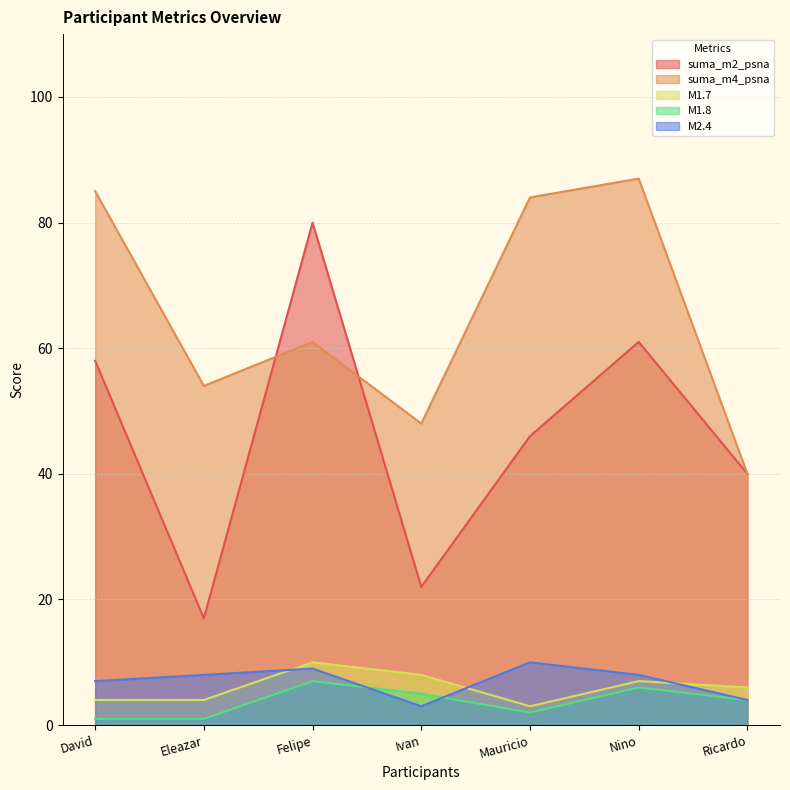

Is the value of M1.8 at Mauricio greater than the value of M1.7 at Mauricio?

No